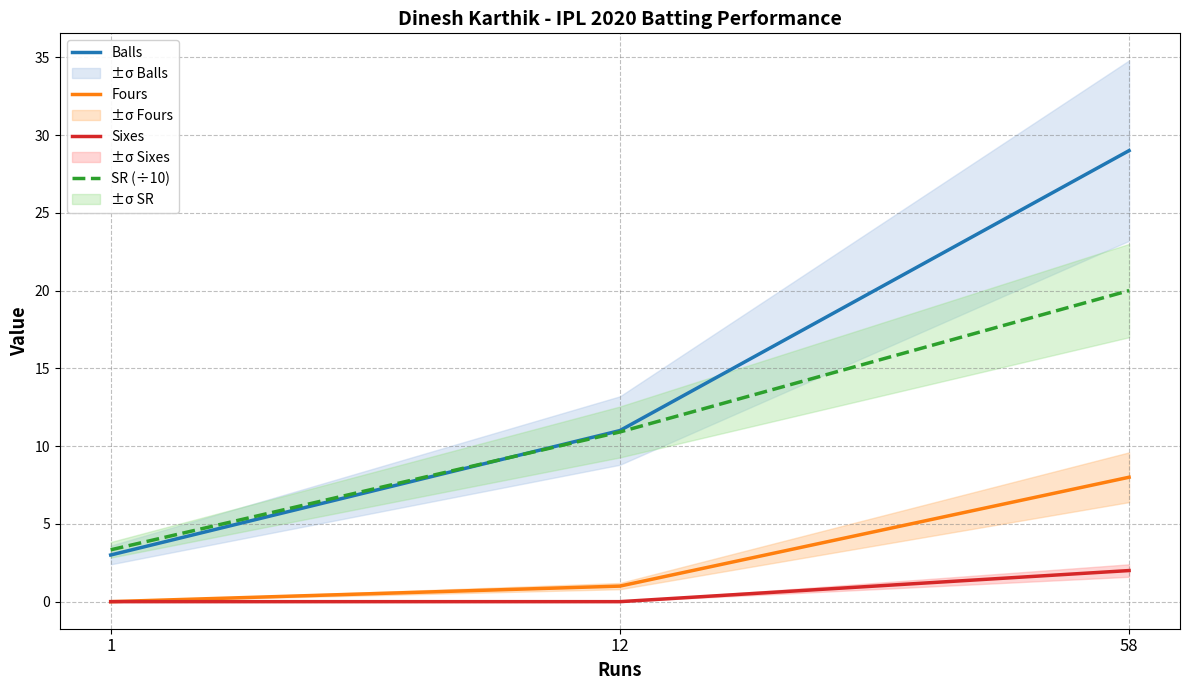

Reading left to right, extract all data points from this chart.

Balls: 1=3.0	12=11.0	58=29.0
Fours: 1=0.0	12=1.0	58=8.0
Sixes: 1=0.0	12=0.0	58=2.0
SR (÷10): 1=3.3	12=10.9	58=20.0